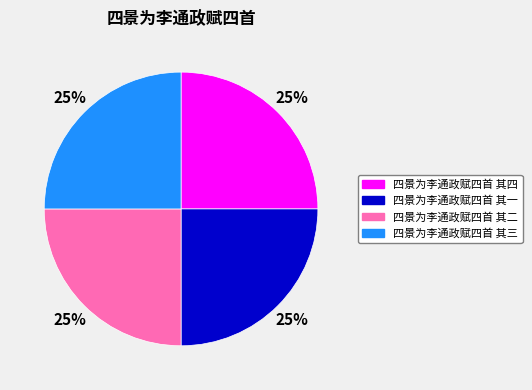

To the nearest percent, what is the average slice percentage?

25%